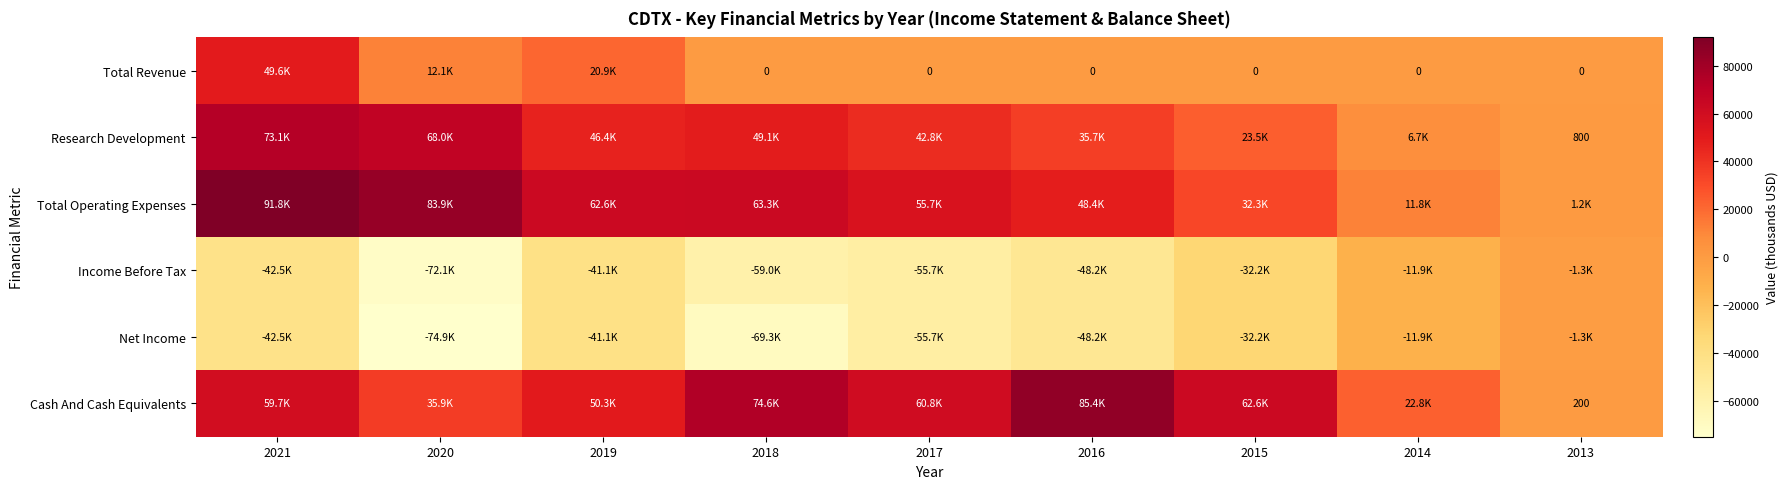

Which category has the lowest value across all series?

2020